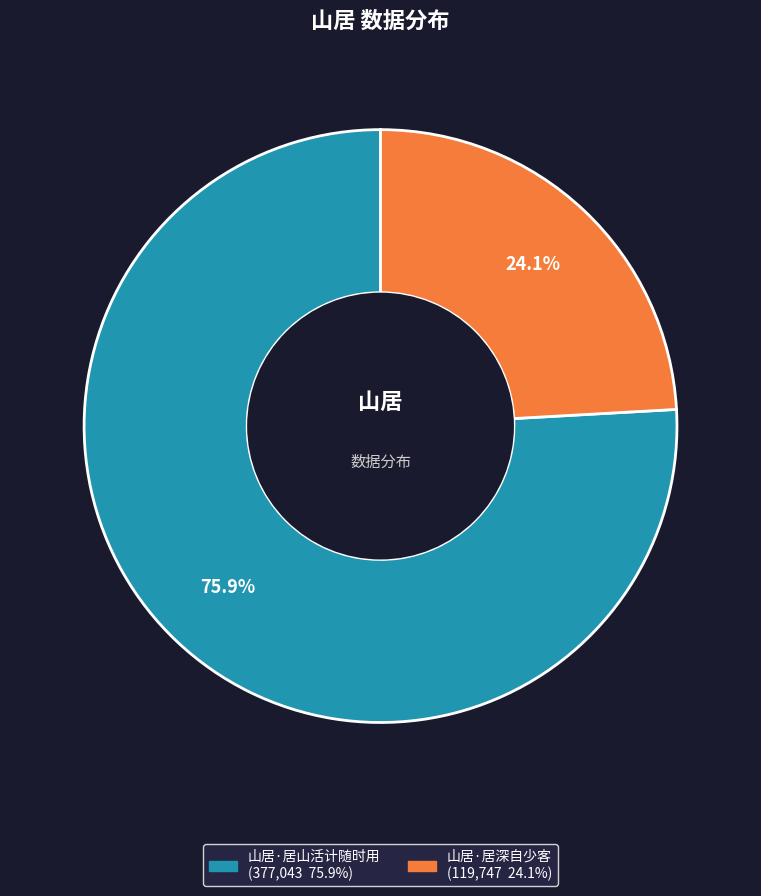

Which category has the biggest portion of the pie?

山居·居山活计随时用